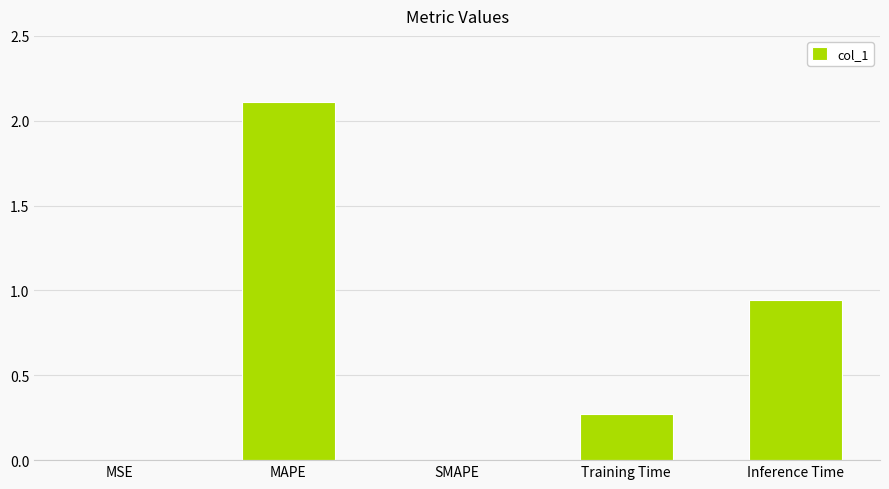

The value at MAPE is 2.1. True or false?

True